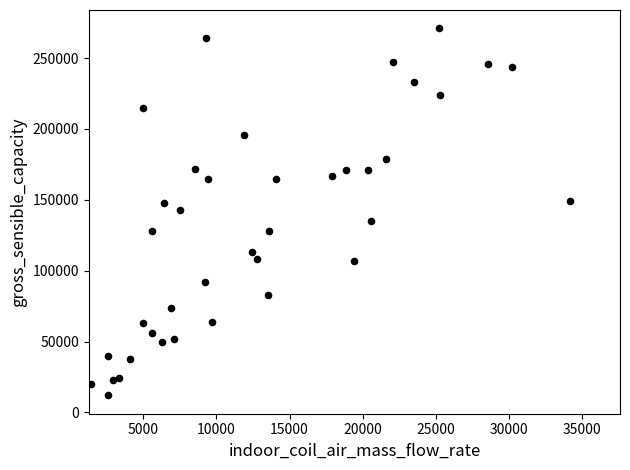

What is the range of Y values (max minus min)?

259000